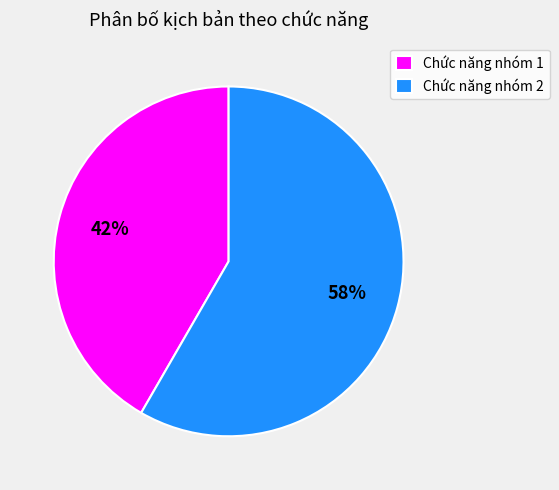

Which slice is the smallest?

Chức năng nhóm 1